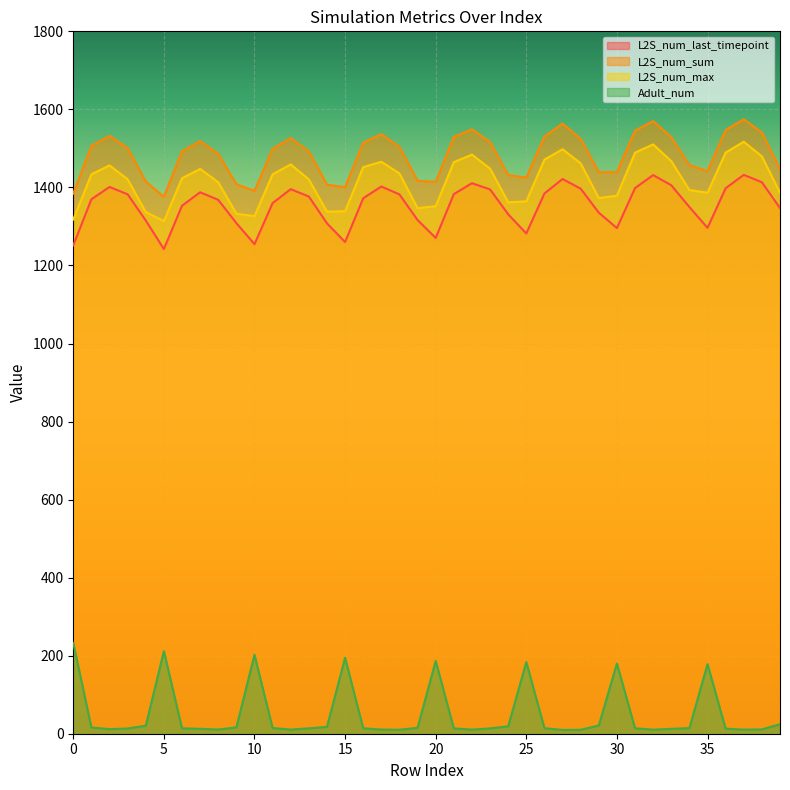

Reading right to left, what are all the values shown in this chart?

L2S_num_last_timepoint: 39=1347.1	38=1413.3	37=1432.2	36=1397.9	35=1296.4	34=1349.7	33=1405.6	32=1431.6	31=1398.3	30=1295.8	29=1335.3	28=1396.8	27=1421.5	26=1384.6	25=1281.9	24=1331.2	23=1395.0	22=1410.8	21=1382.9	20=1270.5	19=1316.5	18=1382.1	17=1402.3	16=1372.2	15=1260.1	14=1308.0	13=1376.7	12=1395.5	11=1359.9	10=1254.6	9=1308.5	8=1368.2	7=1387.6	6=1353.1	5=1242.1	4=1315.3	3=1382.3	2=1401.2	1=1369.6	0=1251.5
L2S_num_sum: 39=1447.2	38=1540.7	37=1574.7	36=1547.2	35=1441.7	34=1457.1	33=1528.7	32=1570.1	31=1545.3	30=1439.3	29=1439.0	28=1524.5	27=1563.5	26=1530.2	25=1425.1	24=1431.8	23=1516.3	22=1548.9	21=1529.3	20=1414.0	19=1416.9	18=1503.5	17=1536.5	16=1514.8	15=1400.7	14=1407.0	13=1492.0	12=1526.5	11=1498.9	10=1391.2	9=1408.2	8=1486.2	7=1518.7	6=1492.9	5=1376.1	4=1414.9	3=1500.8	2=1532.1	1=1506.5	0=1384.0
L2S_num_max: 39=1386.2	38=1479.7	37=1517.1	36=1489.2	35=1386.4	34=1393.3	33=1467.3	32=1510.2	31=1489.1	30=1378.7	29=1372.8	28=1461.7	27=1497.8	26=1471.2	25=1364.3	24=1361.9	23=1448.2	22=1484.0	21=1464.7	20=1351.9	19=1346.8	18=1435.7	17=1465.7	16=1452.0	15=1338.9	14=1337.7	13=1420.3	12=1459.0	11=1433.5	10=1326.4	9=1332.8	8=1413.3	7=1447.4	6=1423.5	5=1313.6	4=1336.8	3=1420.8	2=1456.3	1=1433.5	0=1317.7
Adult_num: 39=24.4	38=11.1	37=10.5	36=13.0	35=178.2	34=14.3	33=12.4	32=10.4	31=14.0	30=179.9	29=21.2	28=10.0	27=9.6	26=14.3	25=183.7	24=19.0	23=13.6	22=10.5	21=13.6	20=186.5	19=15.1	18=10.2	17=10.7	16=13.9	15=194.7	14=17.6	13=13.8	12=10.6	11=14.6	10=202.2	9=16.3	8=10.7	7=12.6	6=13.8	5=211.6	4=20.6	3=13.4	2=11.7	1=16.0	0=232.5